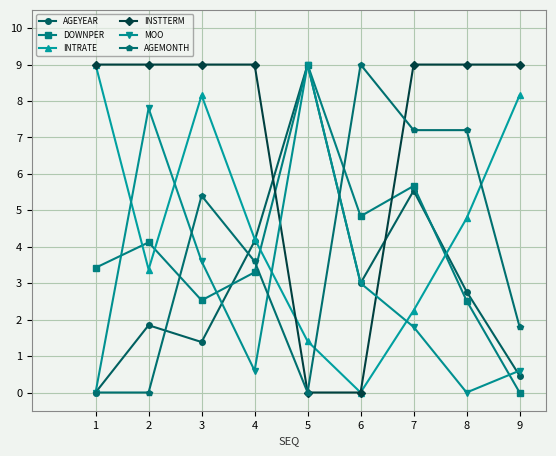

What is the maximum value for AGEMONTH?

9.0